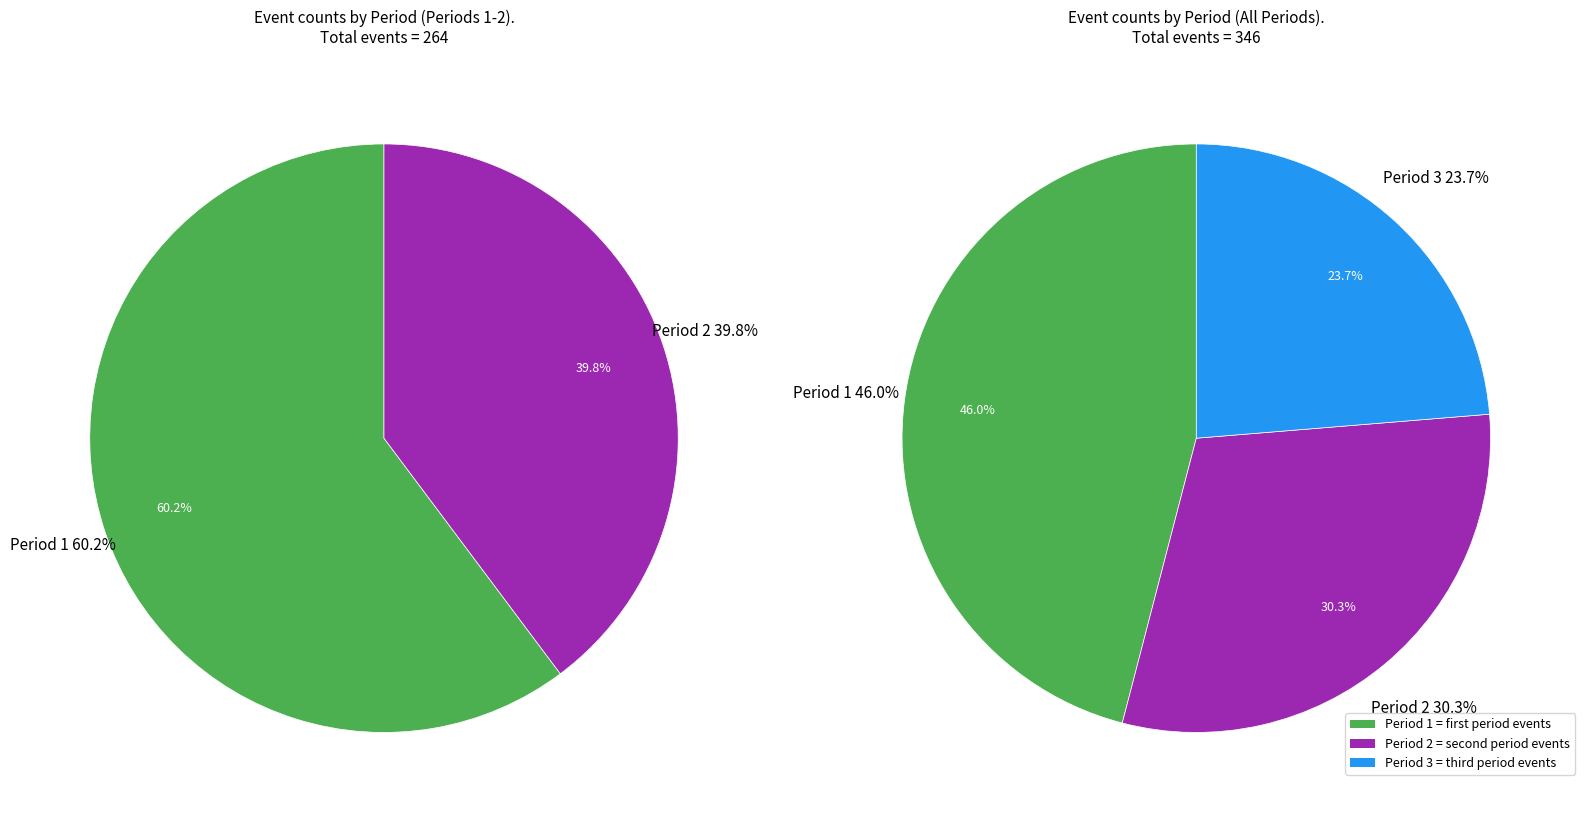

What is the largest slice in the pie chart?

Period 1